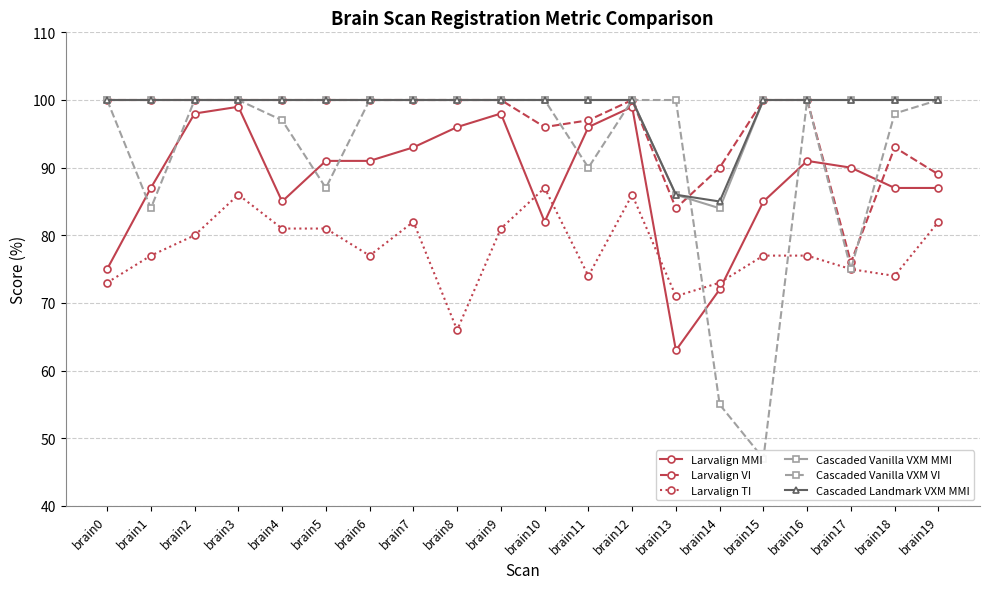

Reading right to left, transcribe all the data shown in this chart.

Larvalign MMI: 87	87	90	91	85	72	63	99	96	82	98	96	93	91	91	85	99	98	87	75
Larvalign VI: 89	93	76	100	100	90	84	100	97	96	100	100	100	100	100	100	100	100	100	100
Larvalign TI: 82	74	75	77	77	73	71	86	74	87	81	66	82	77	81	81	86	80	77	73
Cascaded Vanilla VXM MMI: 100	100	100	100	100	84	86	100	100	100	100	100	100	100	100	100	100	100	100	100
Cascaded Vanilla VXM VI: 100	98	75	100	47	55	100	100	90	100	100	100	100	100	87	97	100	100	84	100
Cascaded Landmark VXM MMI: 100	100	100	100	100	85	86	100	100	100	100	100	100	100	100	100	100	100	100	100